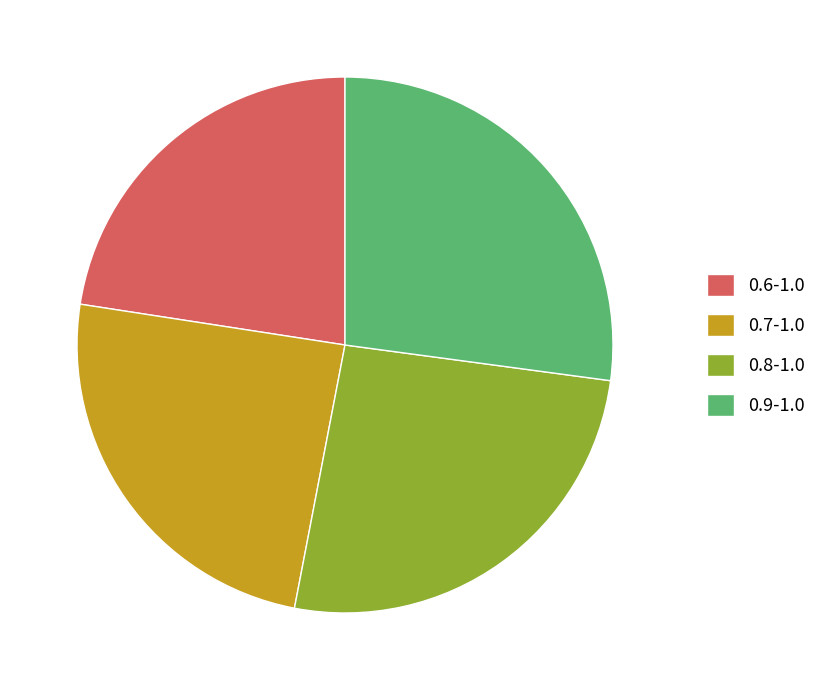

Which has a higher value, 0.7-1.0 or 0.8-1.0?

0.8-1.0